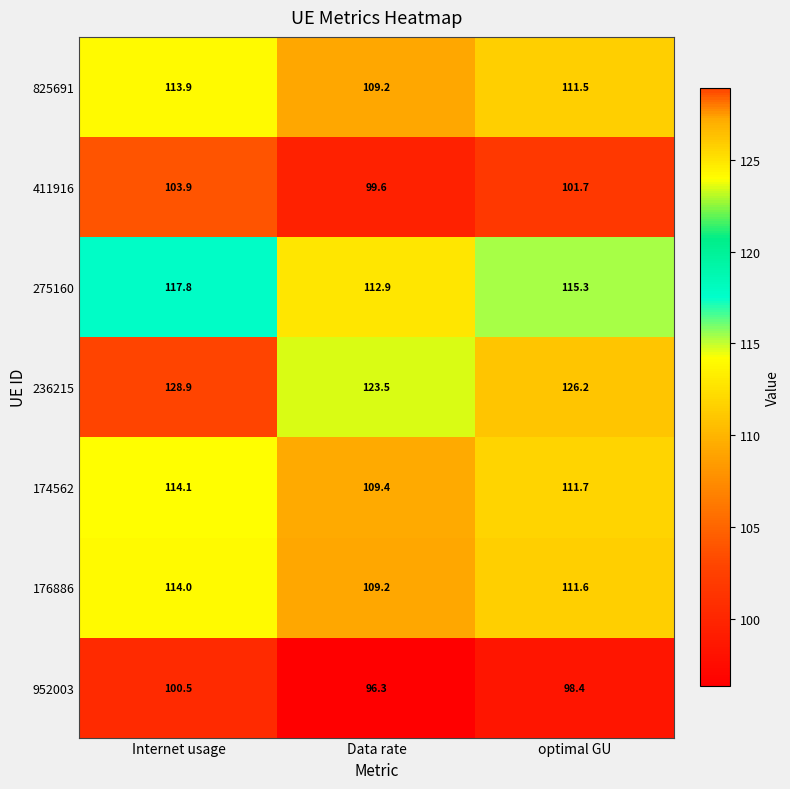

The 174562 series shows 109.4 at Data rate. True or false?

True